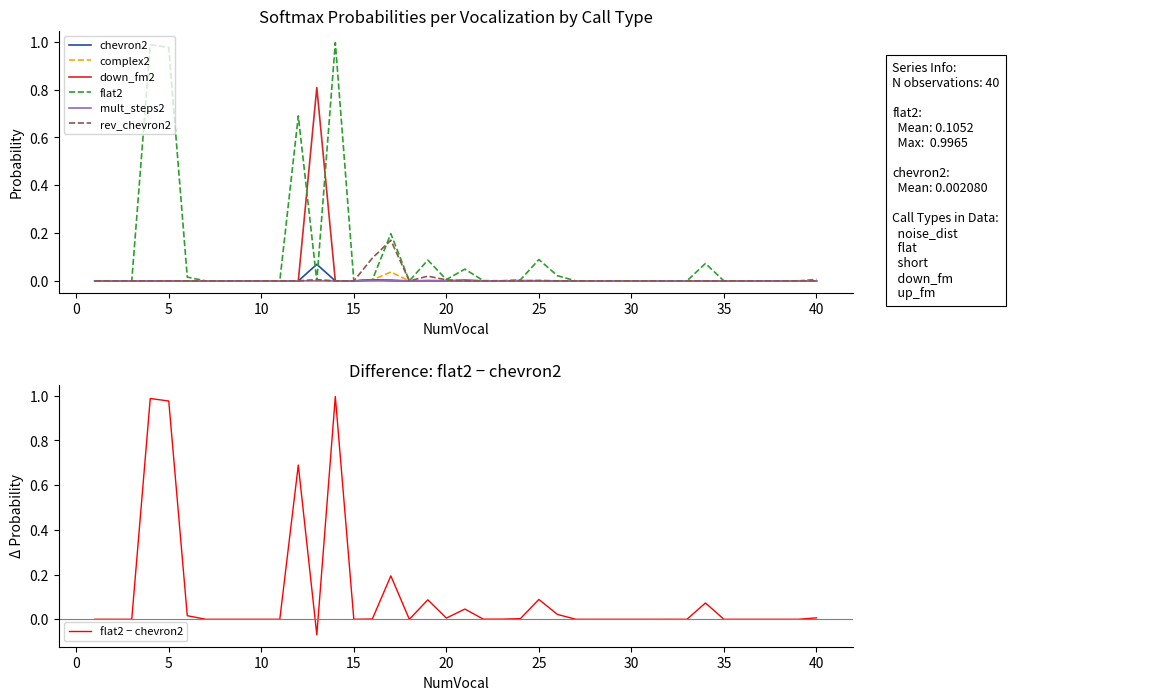

In mult_steps2, how many points are lower than both neighbors (excluding endpoints)?

14